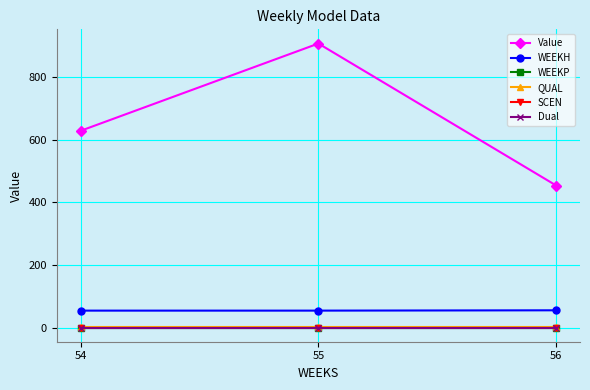

Is this an area chart (filled region under the line)?

No